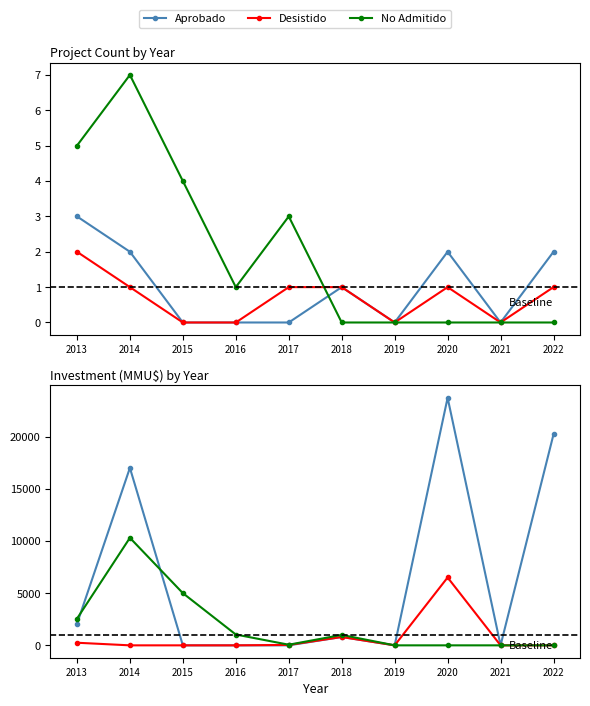

What is the value of the Aprobado point at the 6th from the left?

800